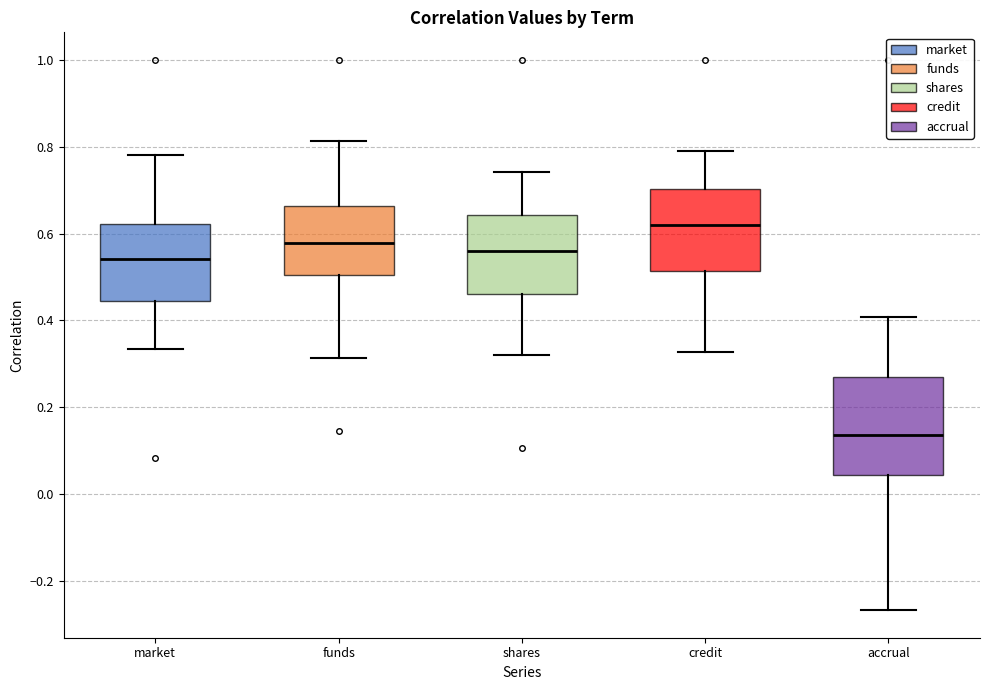

Where does the lower whisker of the box for shares end on the y-axis? The values are not printed on the chart, so give them approximately, as read against the axis.

0.32